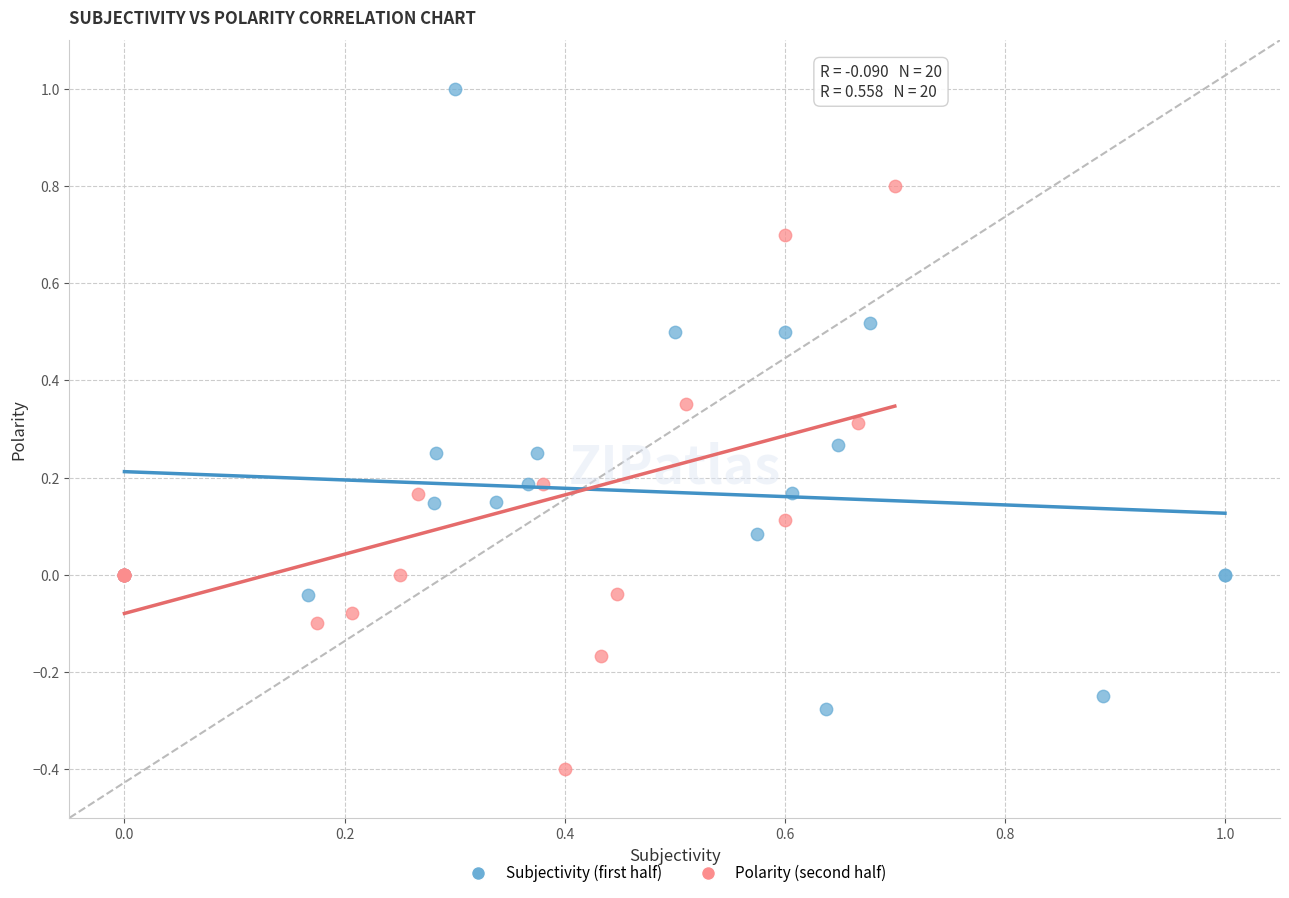

Which series reaches the minimum Y coordinate?

Polarity (second half)